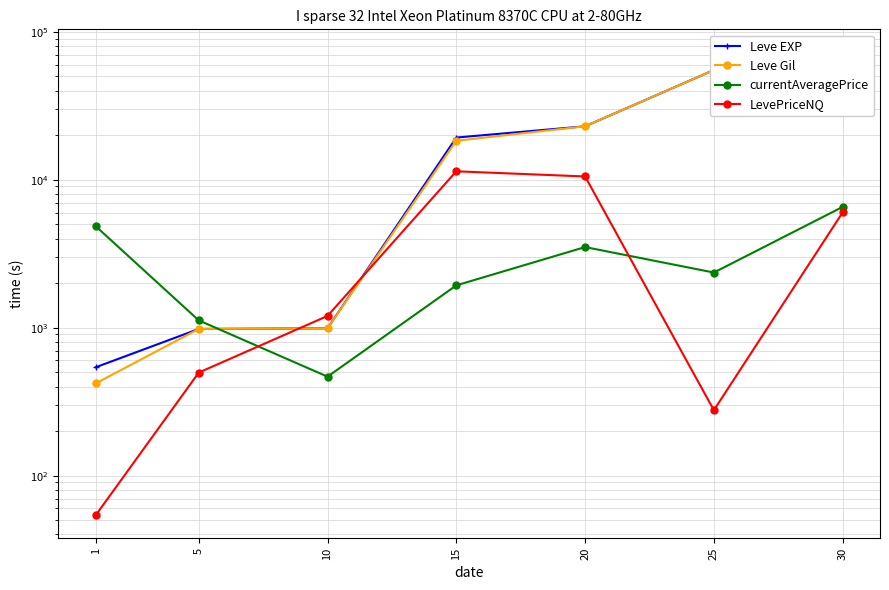

Reading left to right, list all the values displayed in this chart.

Leve EXP: 1=540.0	5=980.0	10=990.0	15=19270.0	20=22960.0	25=55060.0	30=72430.0
Leve Gil: 1=420.0	5=980.0	10=990.0	15=18330.0	20=22960.0	25=55060.0	30=72430.0
currentAveragePrice: 1=4847.0	5=1119.7	10=466.5	15=1931.0	20=3505.0	25=2357.8	30=6547.9
LevePriceNQ: 1=54.0	5=497.0	10=1200.0	15=11397.0	20=10515.0	25=276.8	30=6009.0